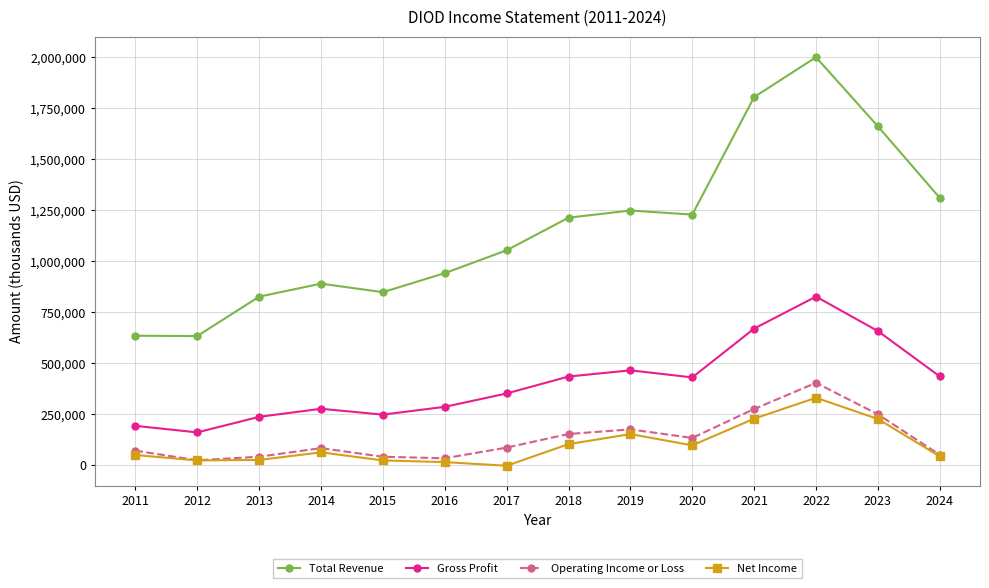

Is the value of Gross Profit at 2014 greater than the value of Operating Income or Loss at 2011?

Yes